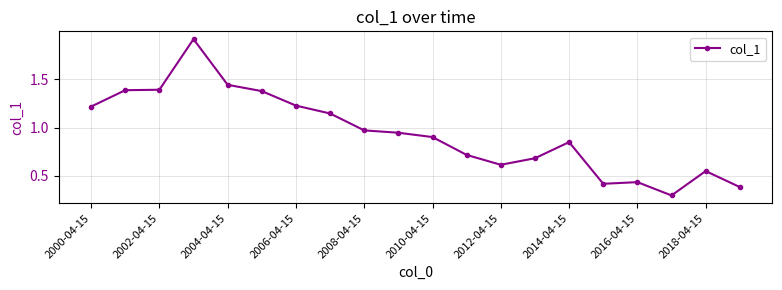

What is the difference between the maximum and minimum values?

1.6